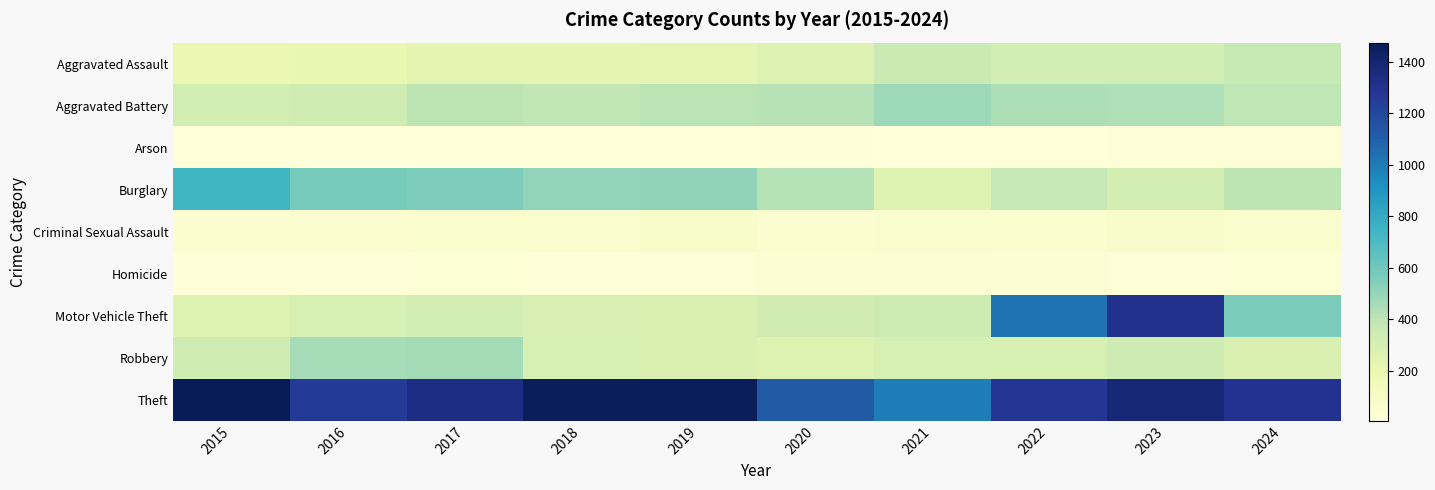

Which series changed the most between 2017 and 2019?

Robbery